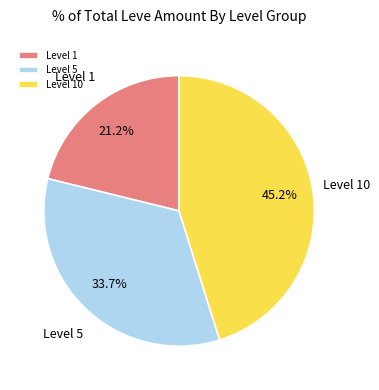

Rank the categories by value from lowest to highest.

Level 1, Level 5, Level 10